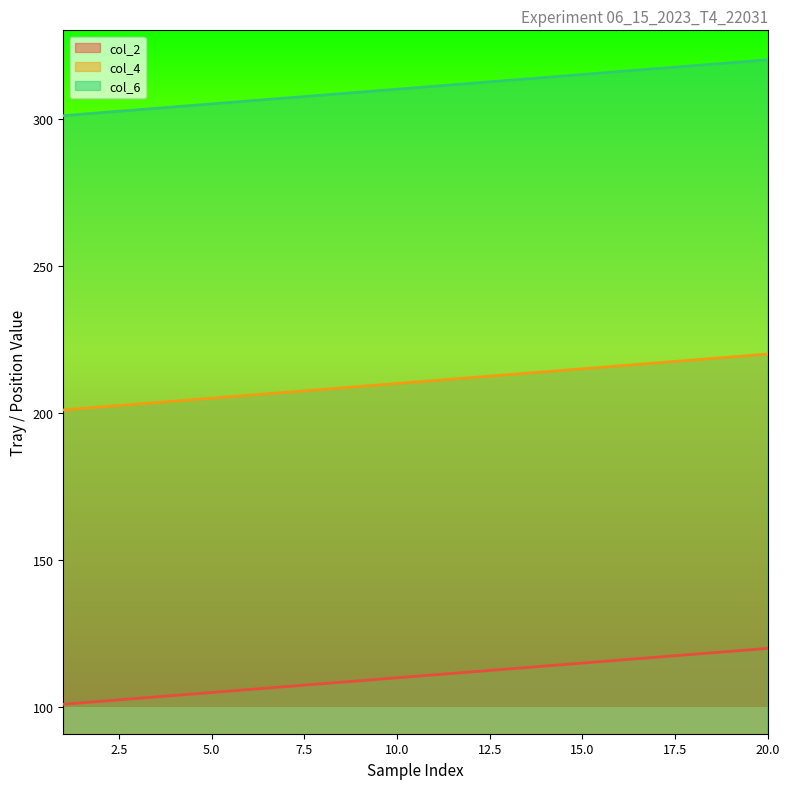

Which series has the widest spread of values?

col_2